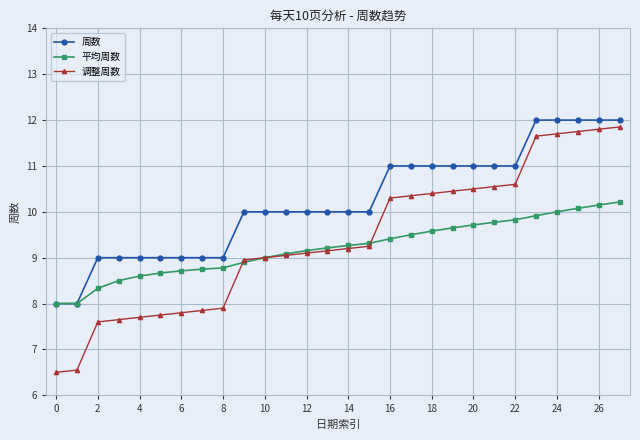

Which series has the largest range (max minus min)?

调整周数